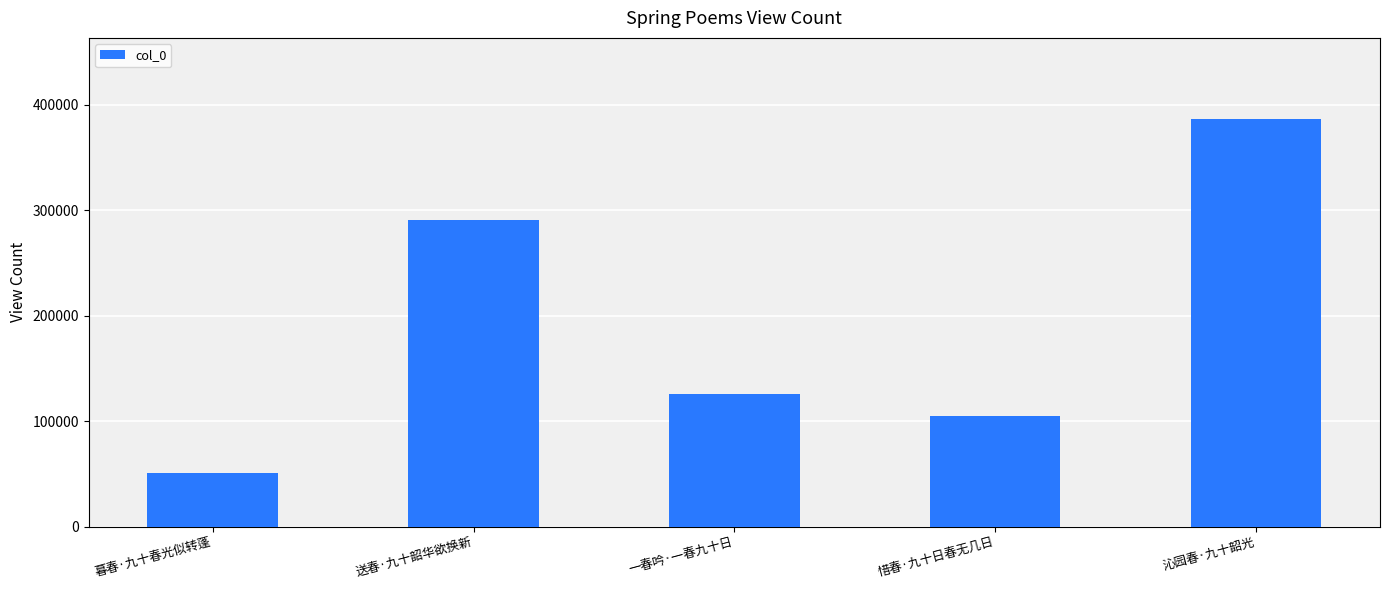

How many series are shown in this chart?

1